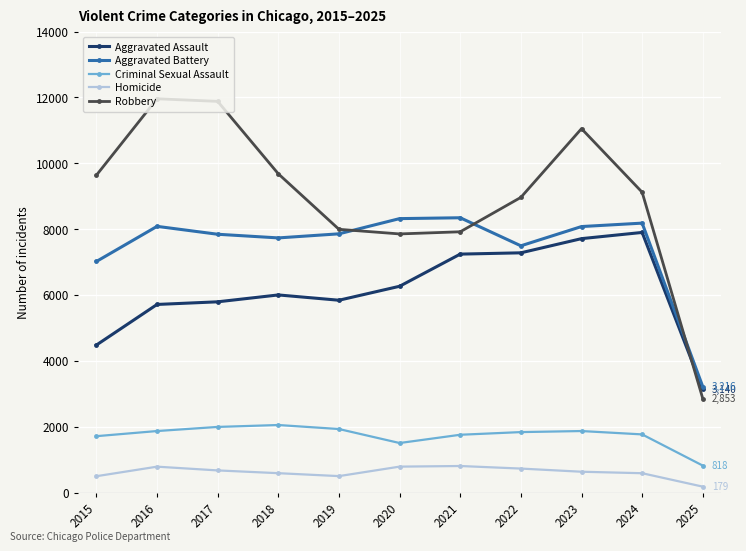

Is the value of Aggravated Battery at 2019 greater than the value of Homicide at 2024?

Yes